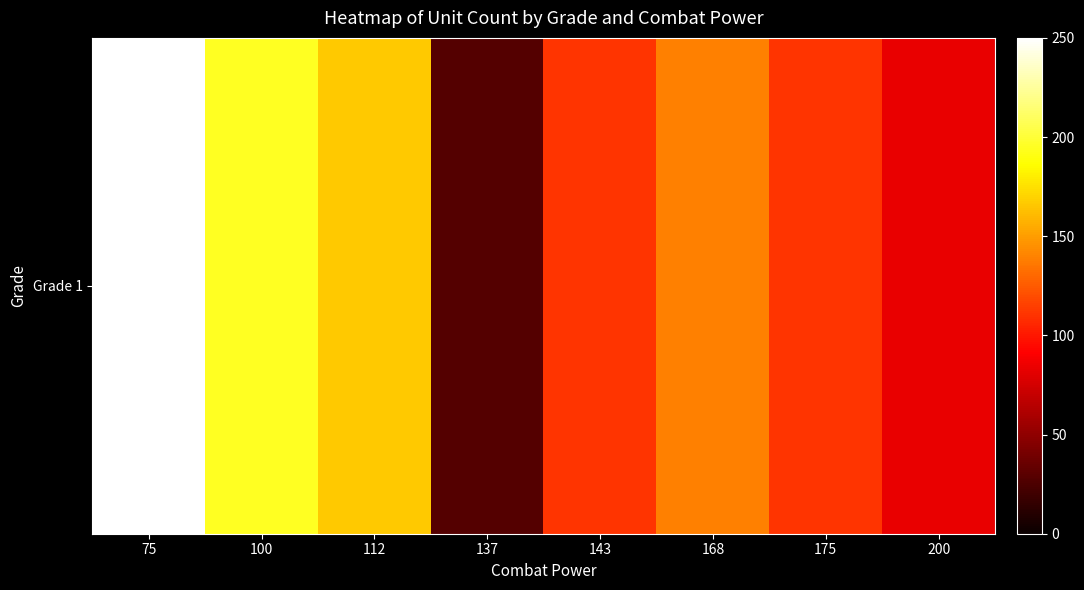

Where does the data first go above 138?

75